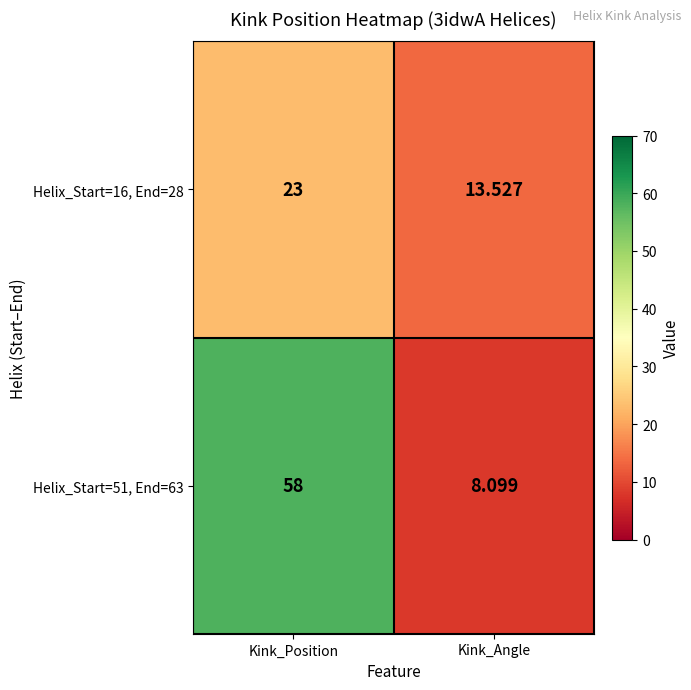

Which category has the lowest value in the Helix_Start=51, End=63 series?

Kink_Angle